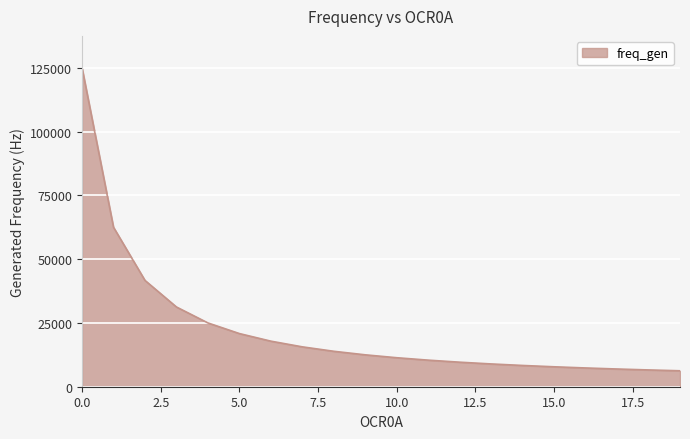

What is the smallest value displayed?

6250.0